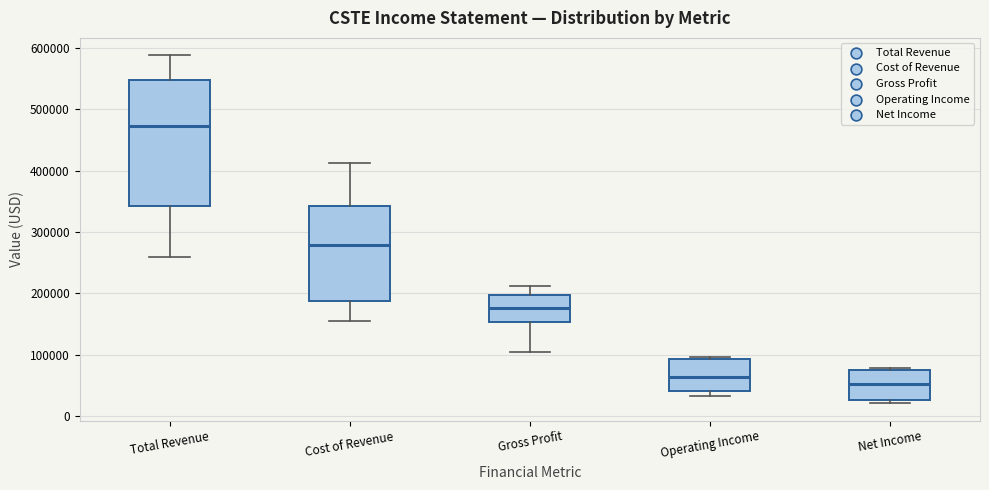

Which box is the tallest, from its lower edge to its upper edge?

Total Revenue